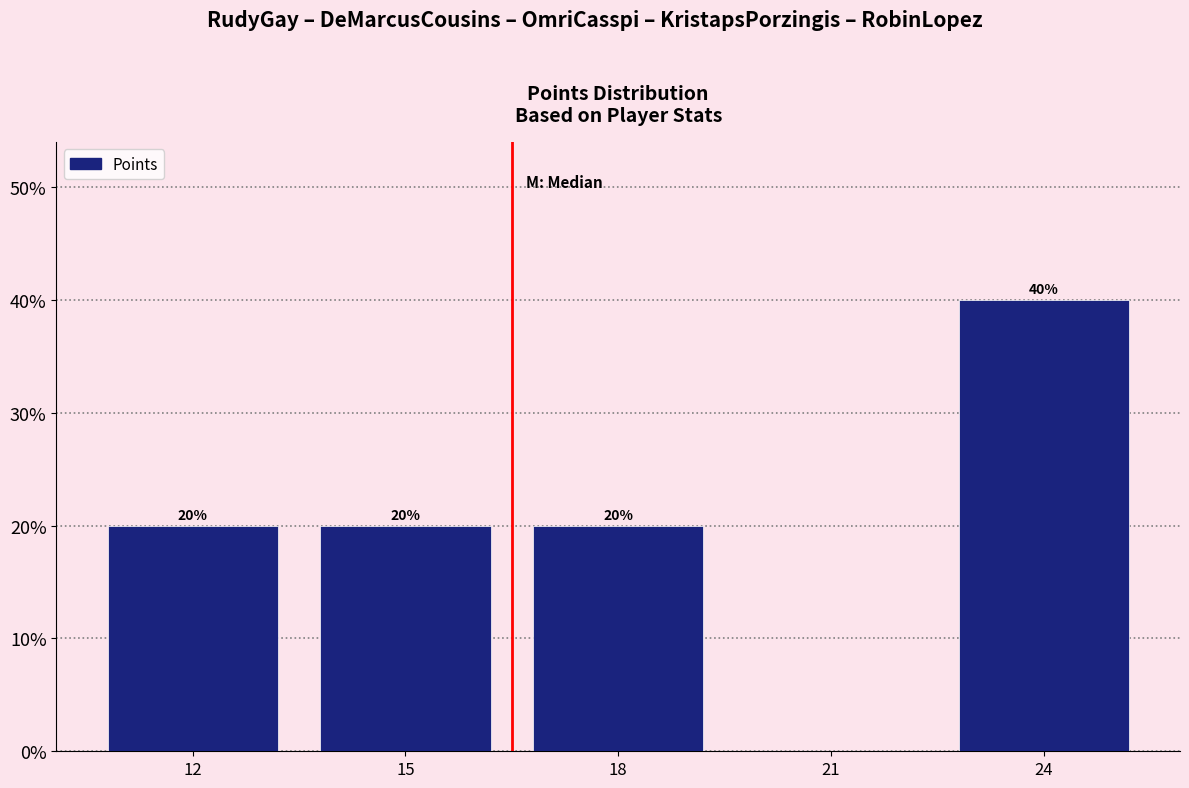

Reading left to right, extract all data points from this chart.

12=20	15=20	18=20	21=0	24=40